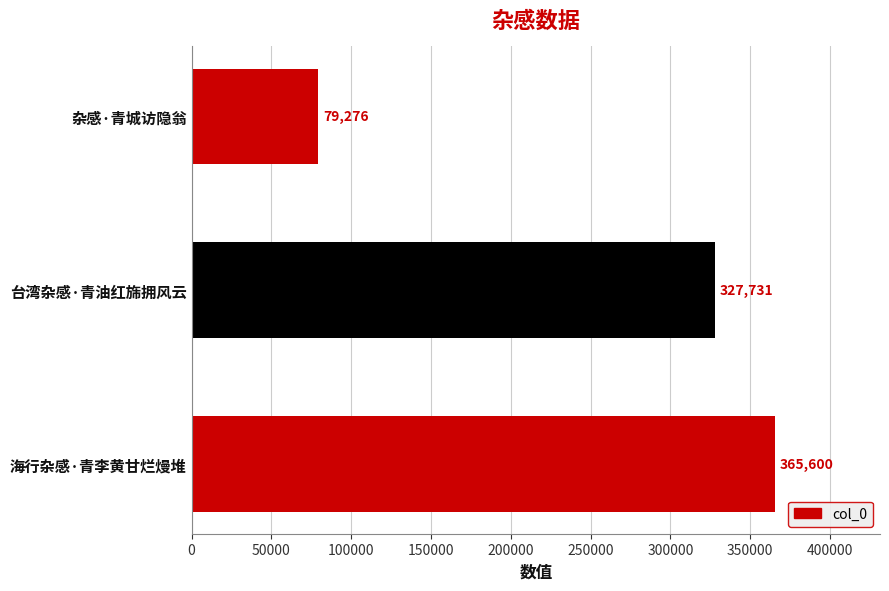

True or false: the data shows 524496 at 海行杂感·青李黄甘烂熳堆.

False